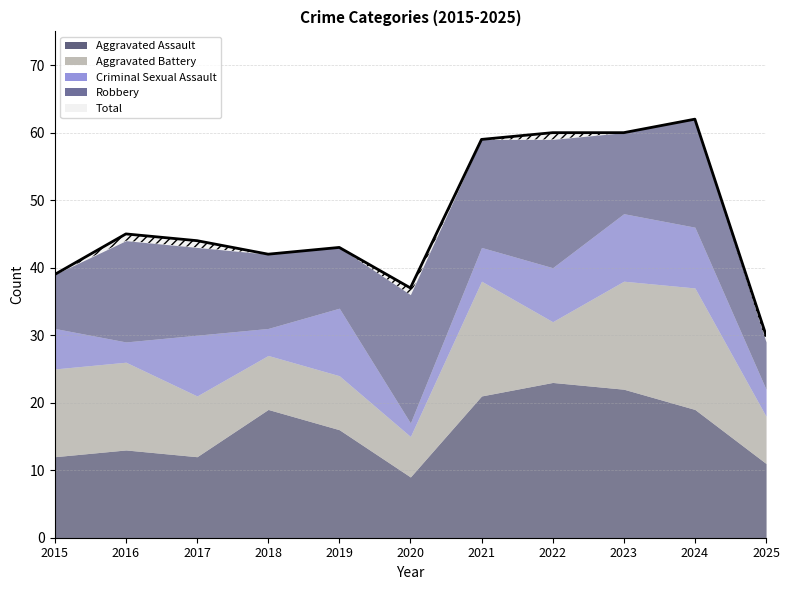

What is the sum of all Aggravated Assault values?

177